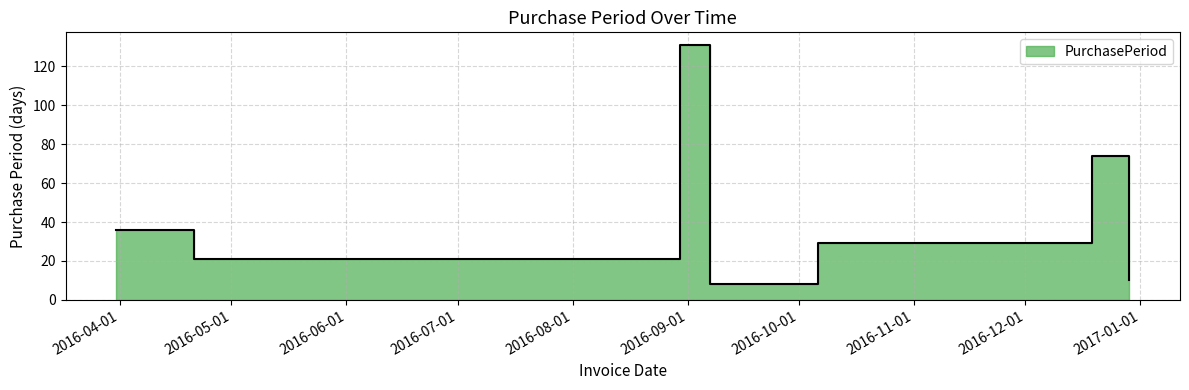

What is the value of the 4th point from the left?

8